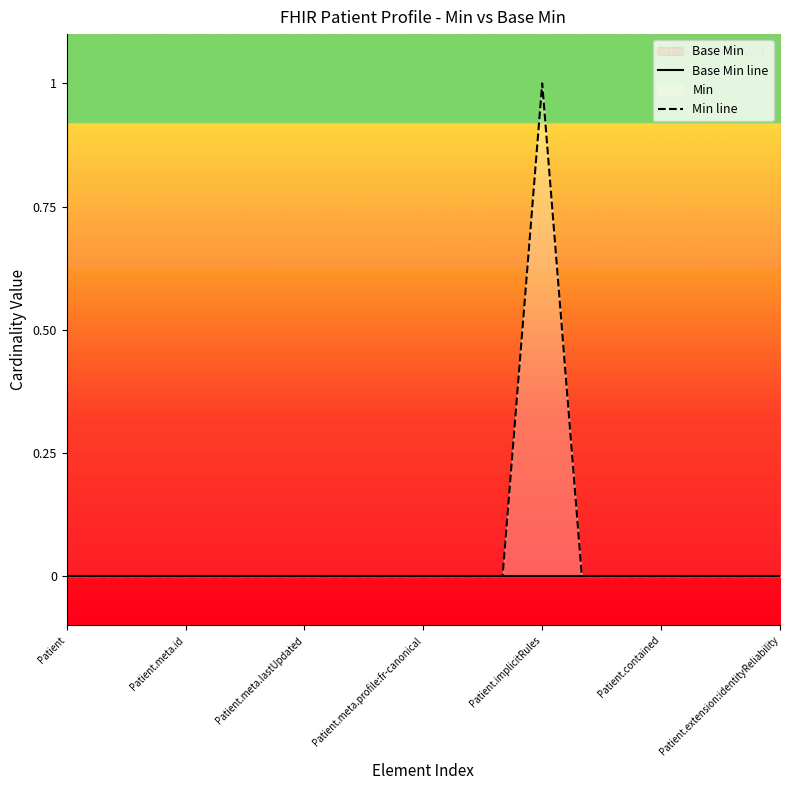

How many values in Min line are above zero?

1